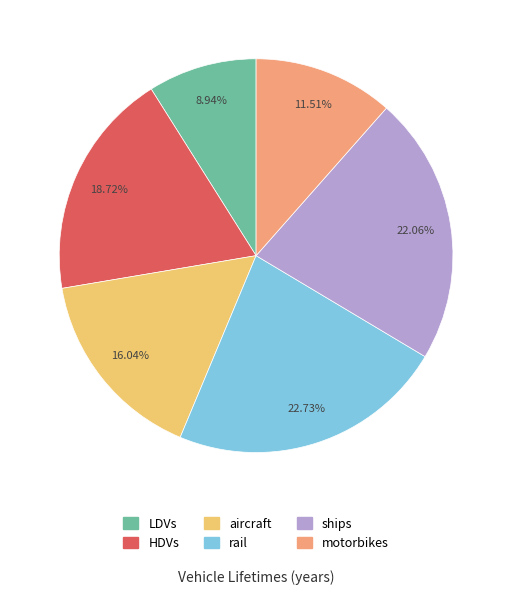

Which category has the smallest portion of the pie?

LDVs